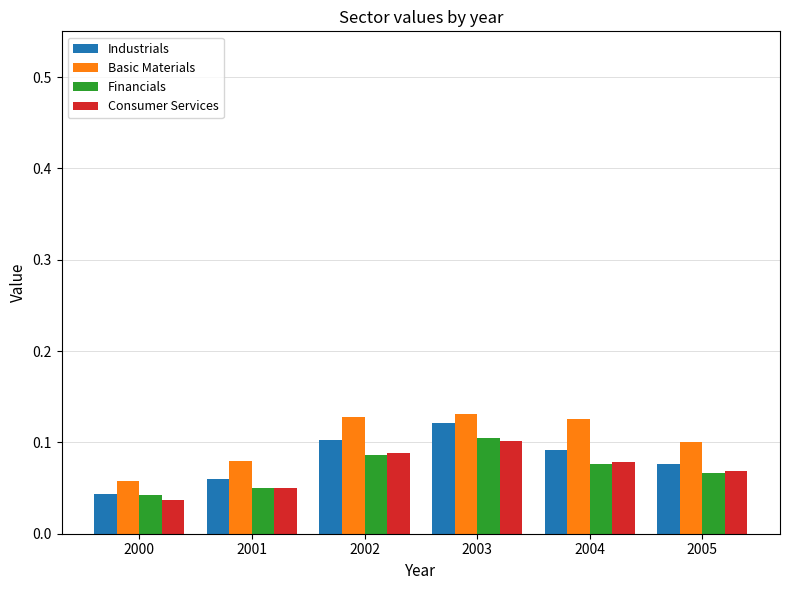

The value of Industrials at 2004 is 0.2. True or false?

False